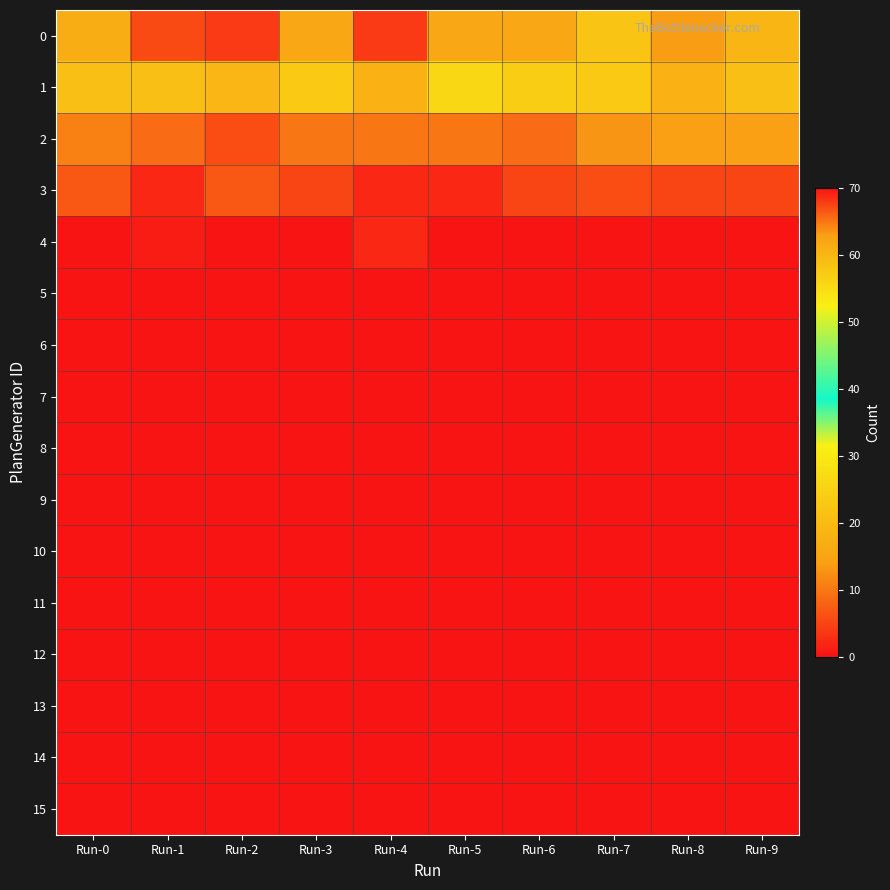

At how many categories does at least one series exceed 24?

10